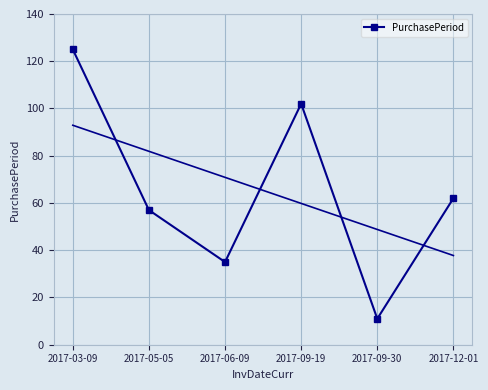

Reading left to right, what are all the values shown in this chart?

2017-03-09=125	2017-05-05=57	2017-06-09=35	2017-09-19=102	2017-09-30=11	2017-12-01=62